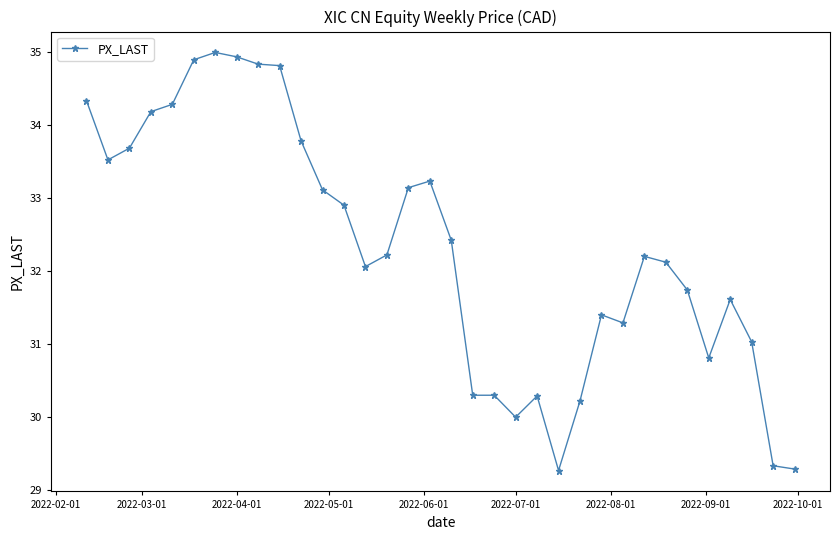

What is the value of the 14th point from the left?

32.1